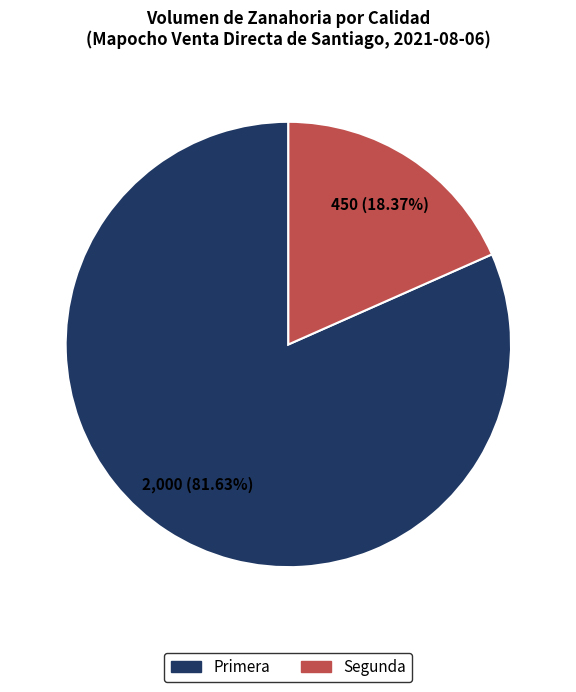

Approximately how many times larger is the value at Primera compared to Segunda?

4.4